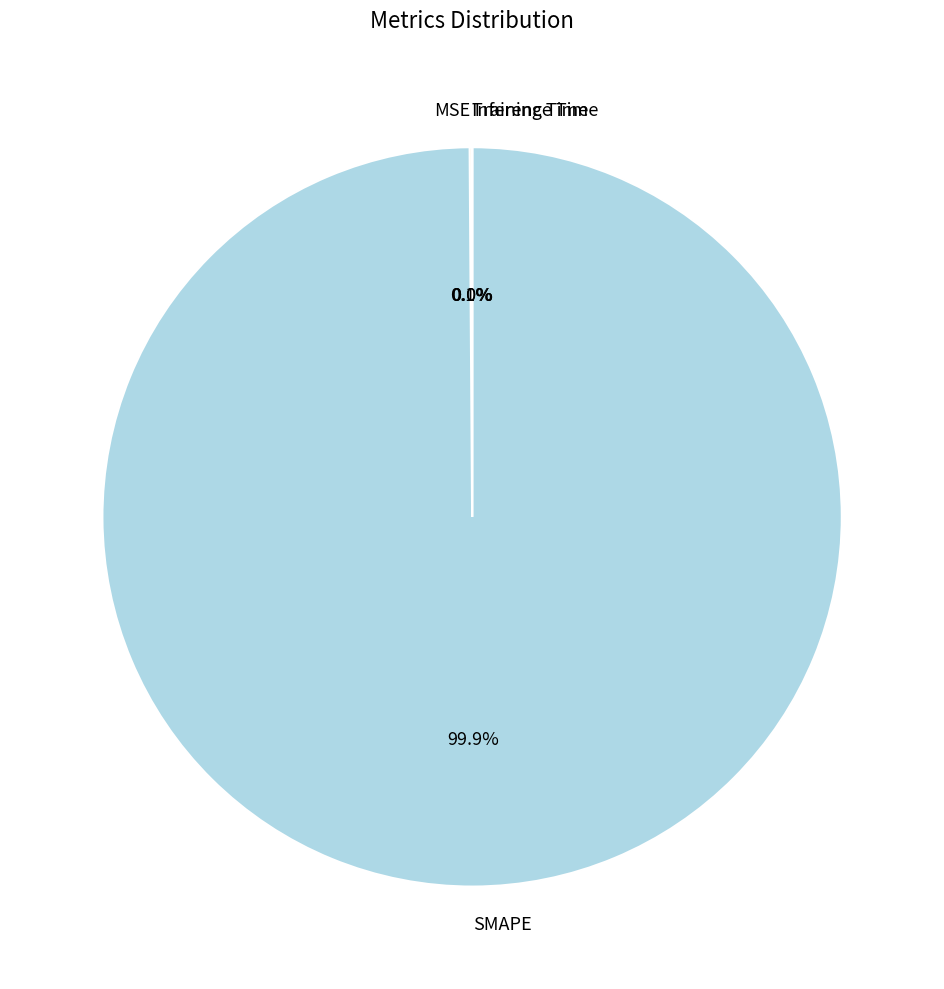

To the nearest percent, what percentage of the pie is SMAPE?

100%